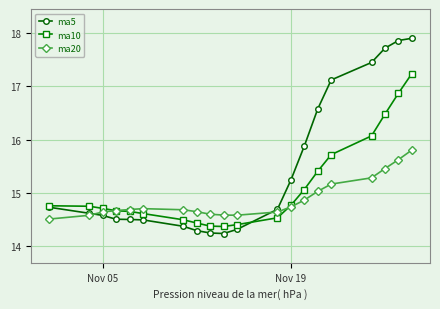

What is the maximum value for ma20?

15.8